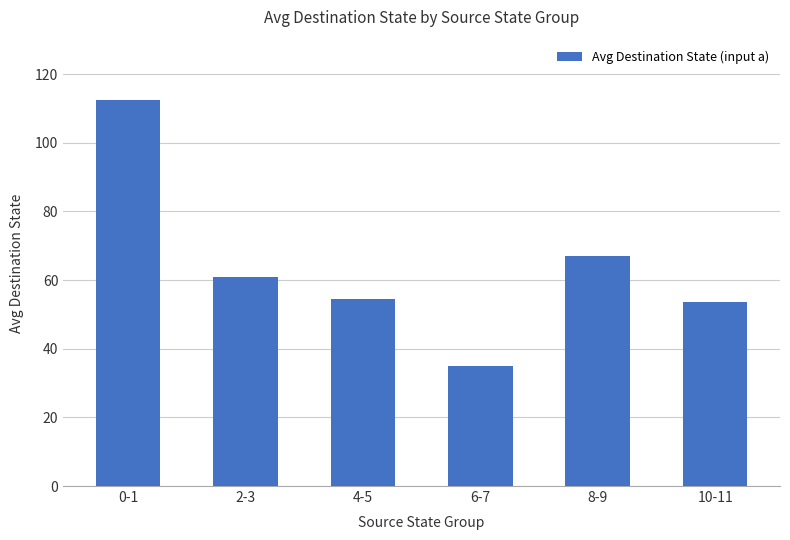

True or false: the data shows 61.1 at 6-7.

False